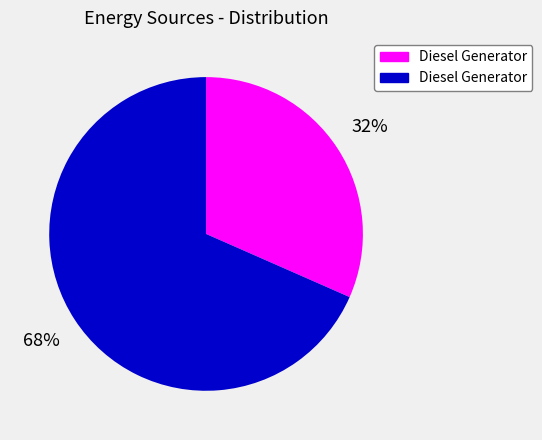

To the nearest percent, what is the average slice percentage?

50%